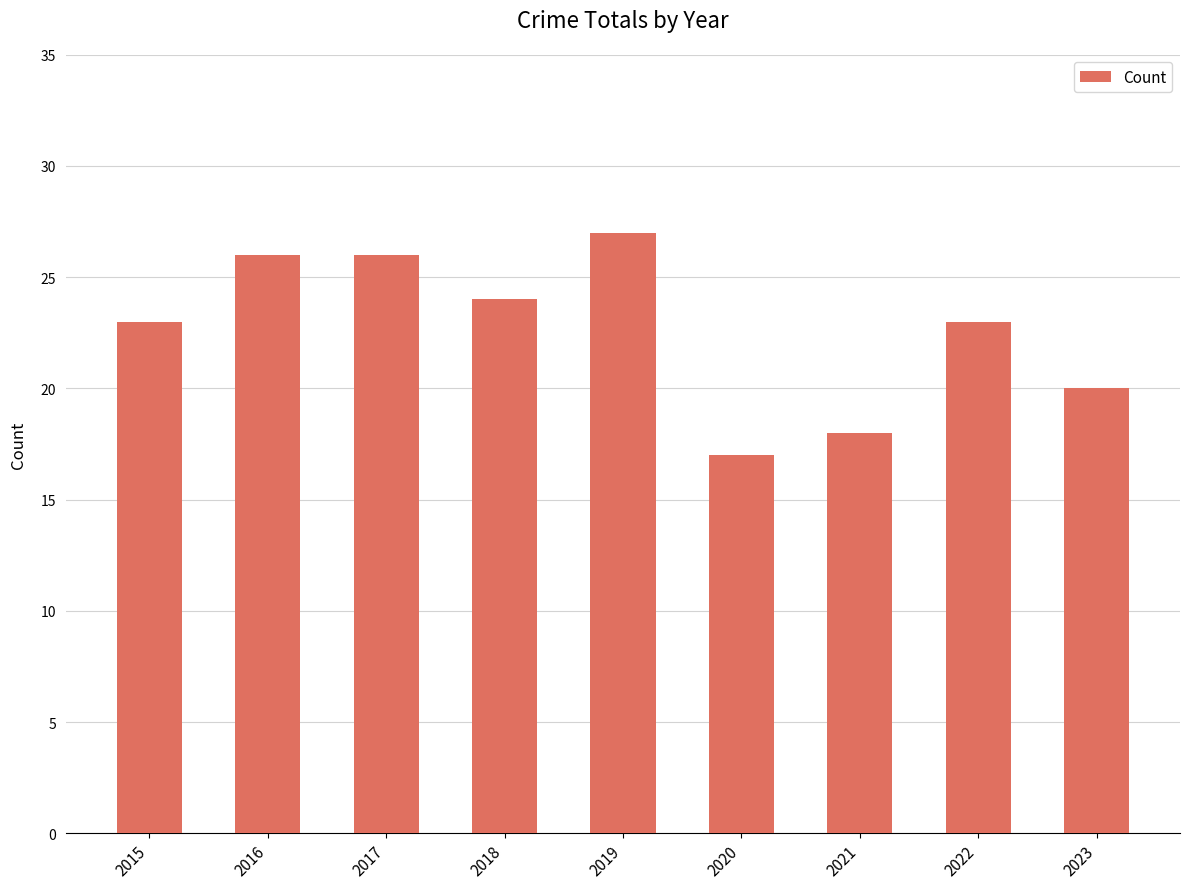

How many data points does each series have?

9